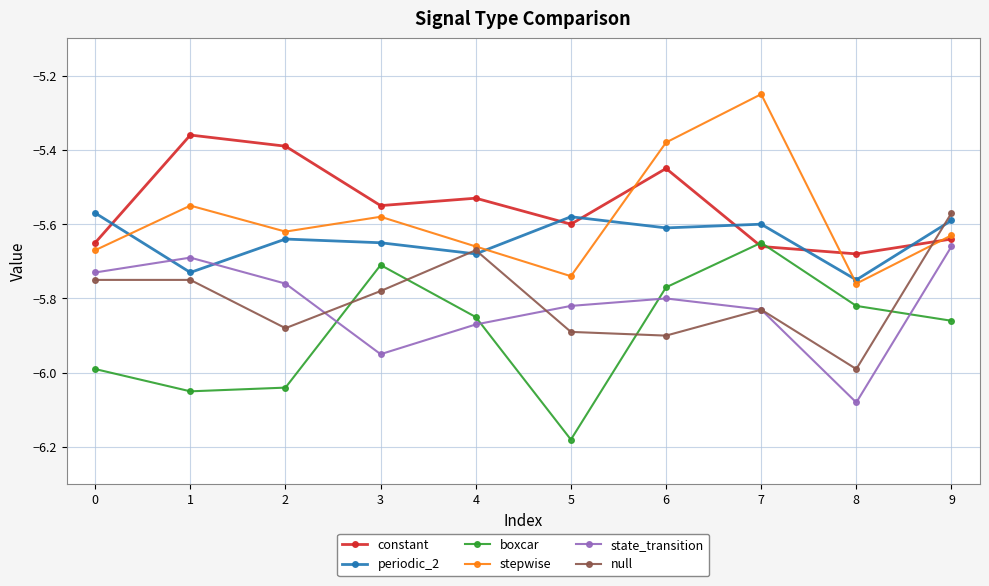

Is the value of stepwise at 3 greater than the value of null at 3?

Yes